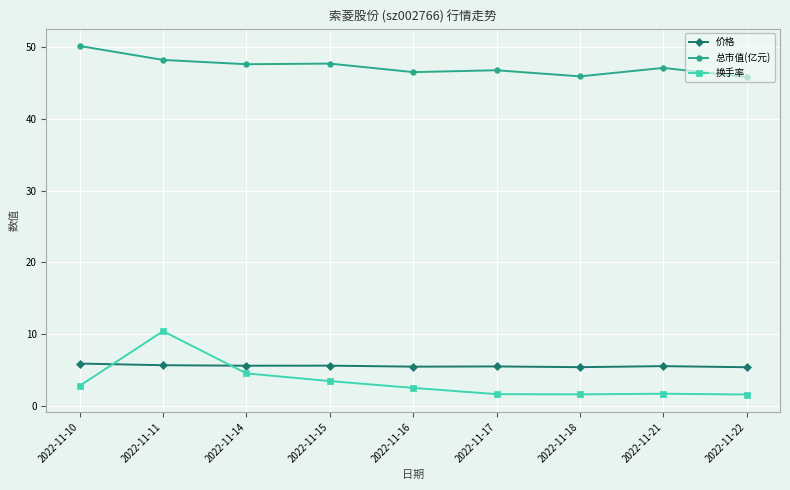

Rank the series at 2022-11-10 from lowest to highest value.

换手率, 价格, 总市值(亿元)